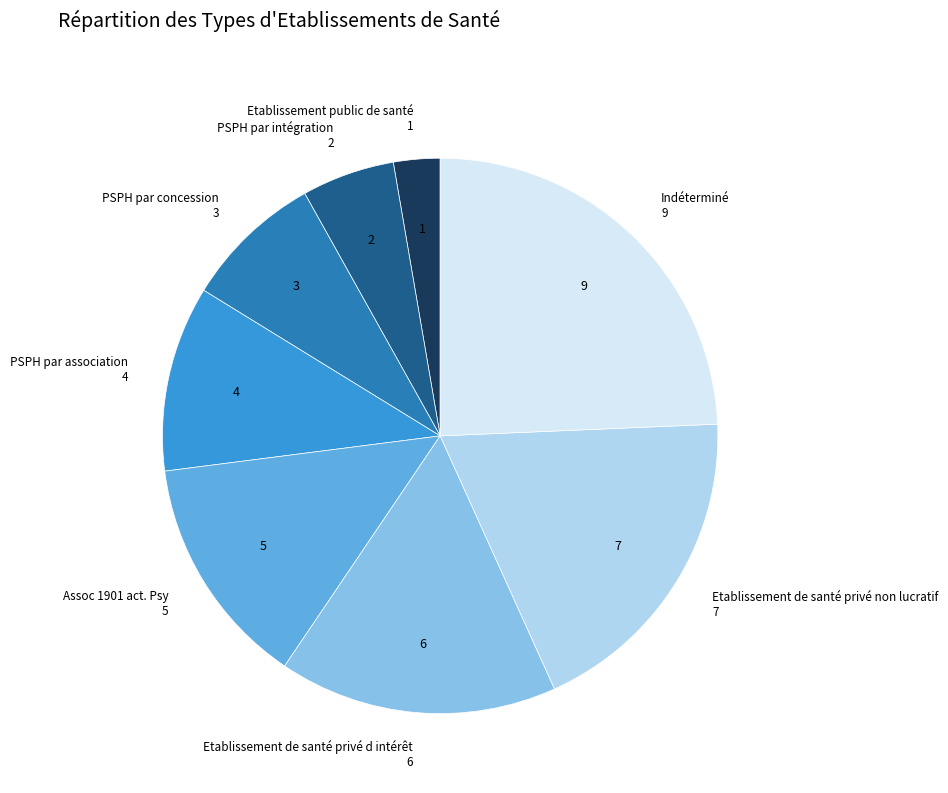

Does any single category account for the majority?

No